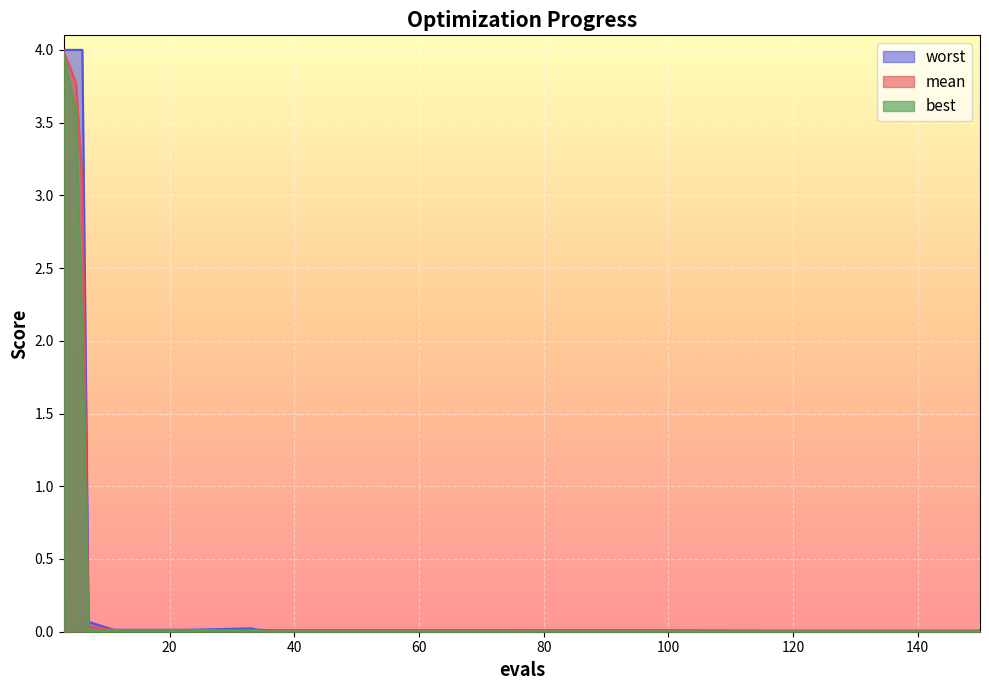

What is the greatest value displayed?

4.0